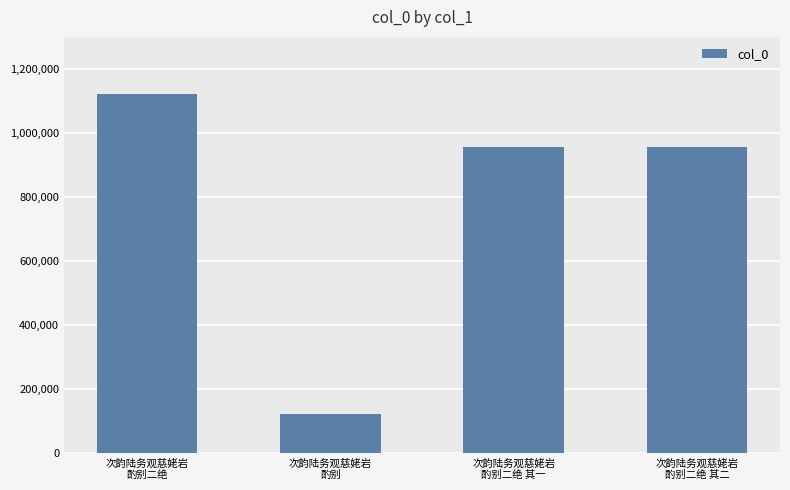

What is the value of the 4th bar from the left?

955800